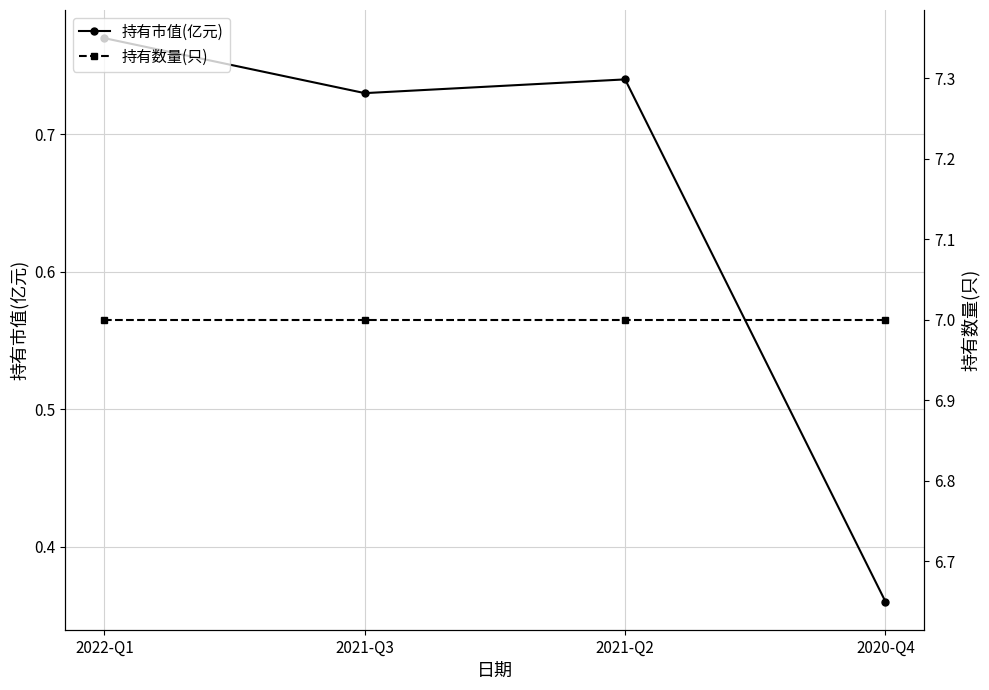

What is the sum of all 持有市值(亿元) values?

2.6